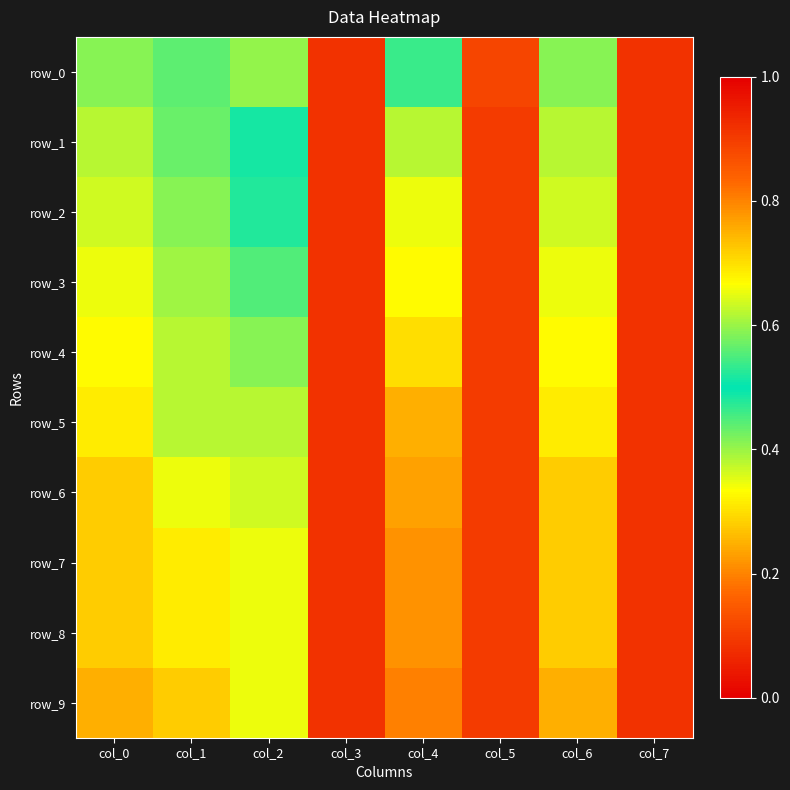

True or false: row_5 has a value of 1.1 at col_6.

False